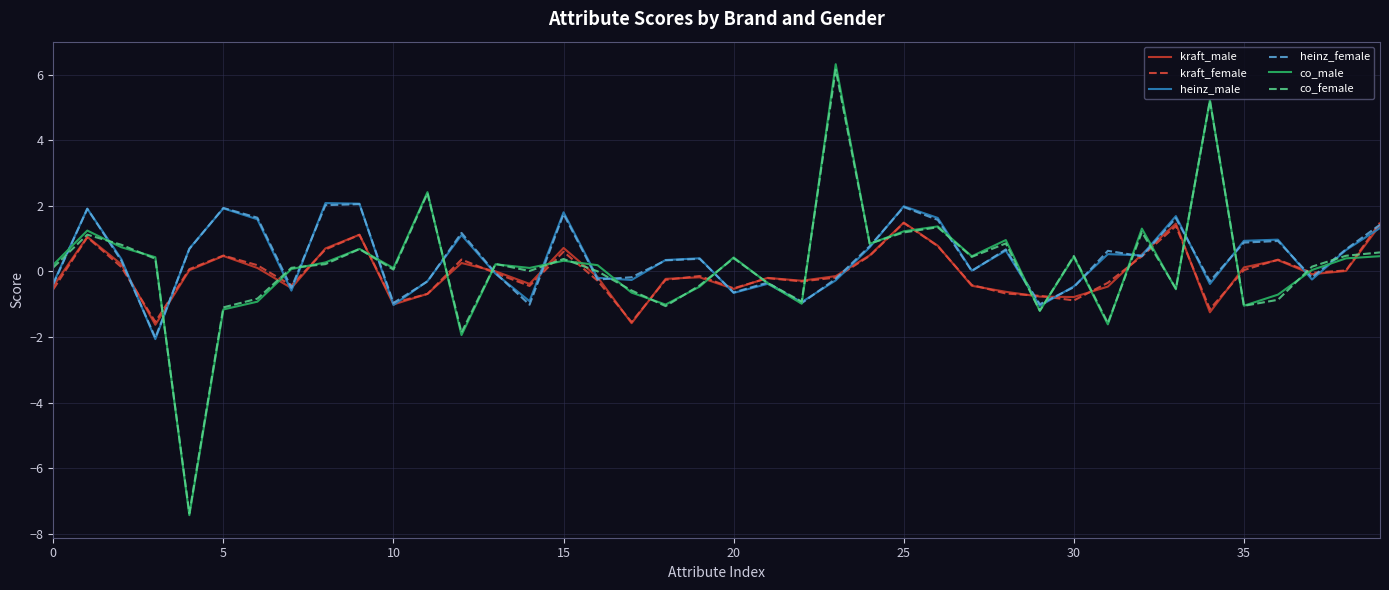

What is the sum of all heinz_female values?

16.0